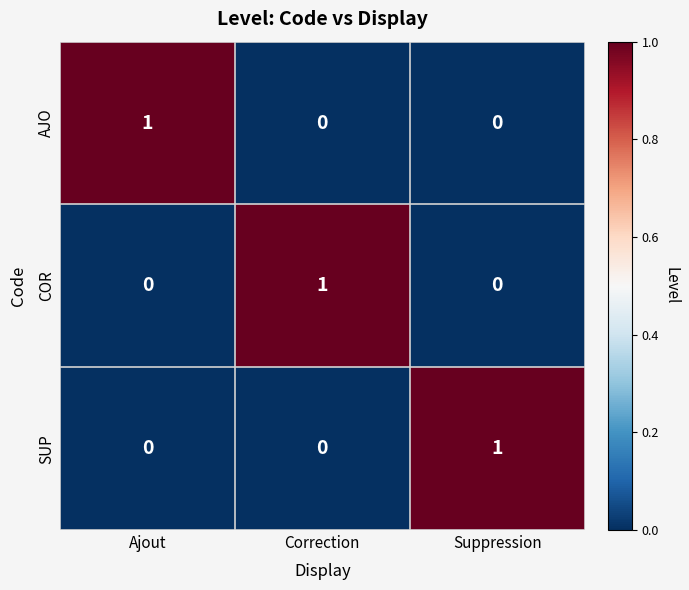

What is the spread (max minus min) of values at Correction?

1